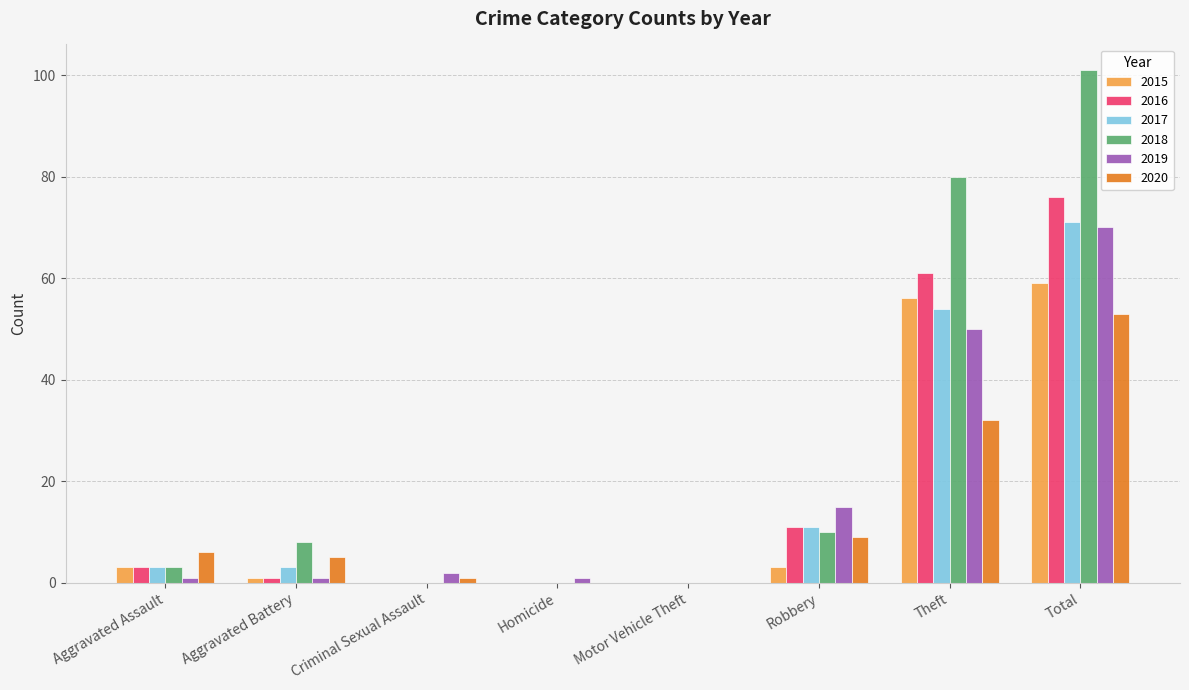

Between Aggravated Assault and Homicide, which series saw the biggest shift?

2020